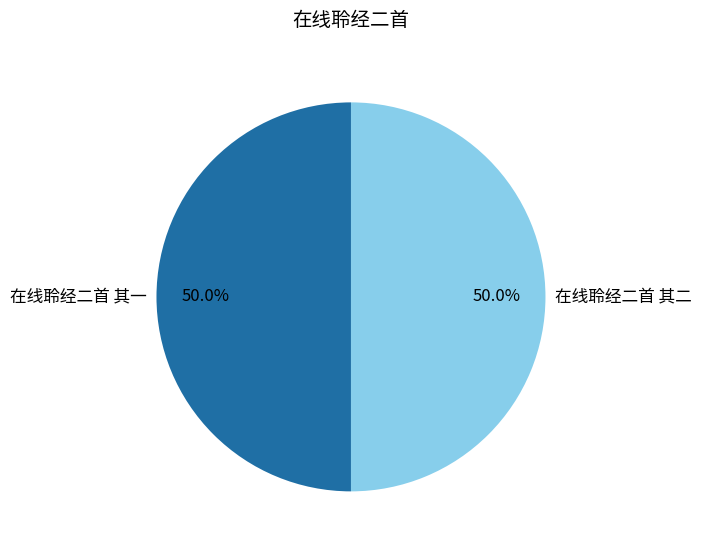

What is the ratio of the value at 在线聆经二首 其二 to the value at 在线聆经二首 其一?

1.0